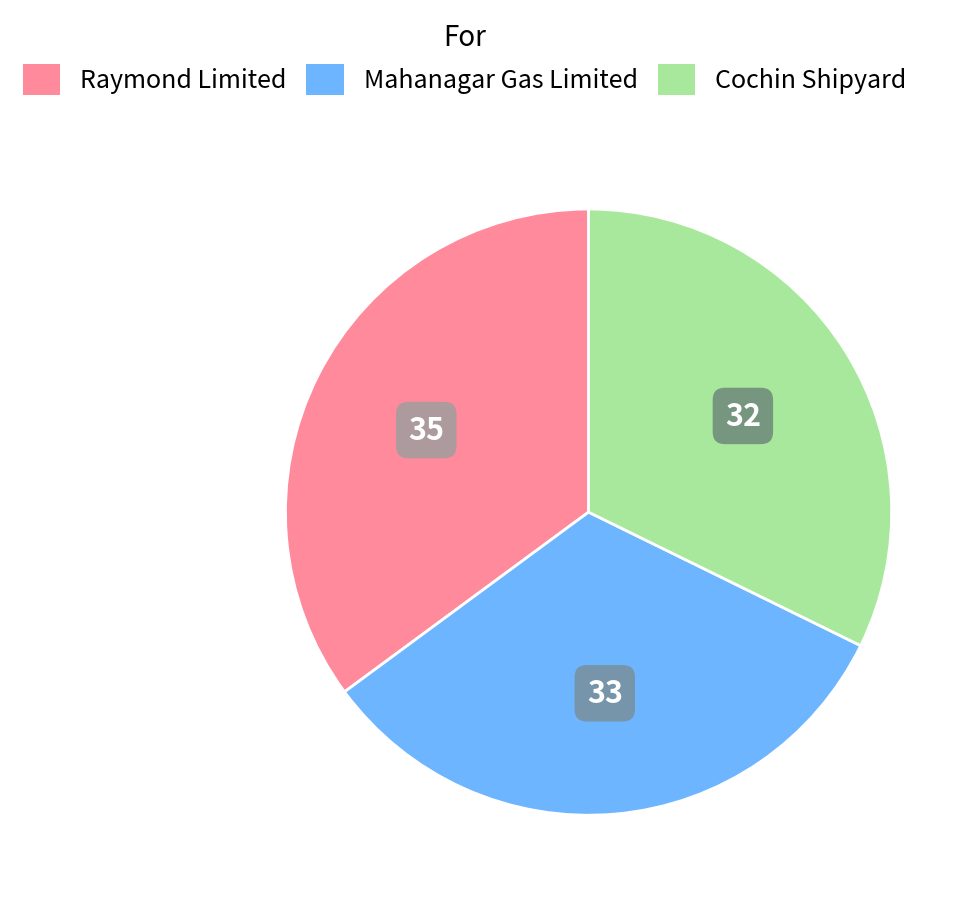

Does Cochin Shipyard represent more than half of the total?

No